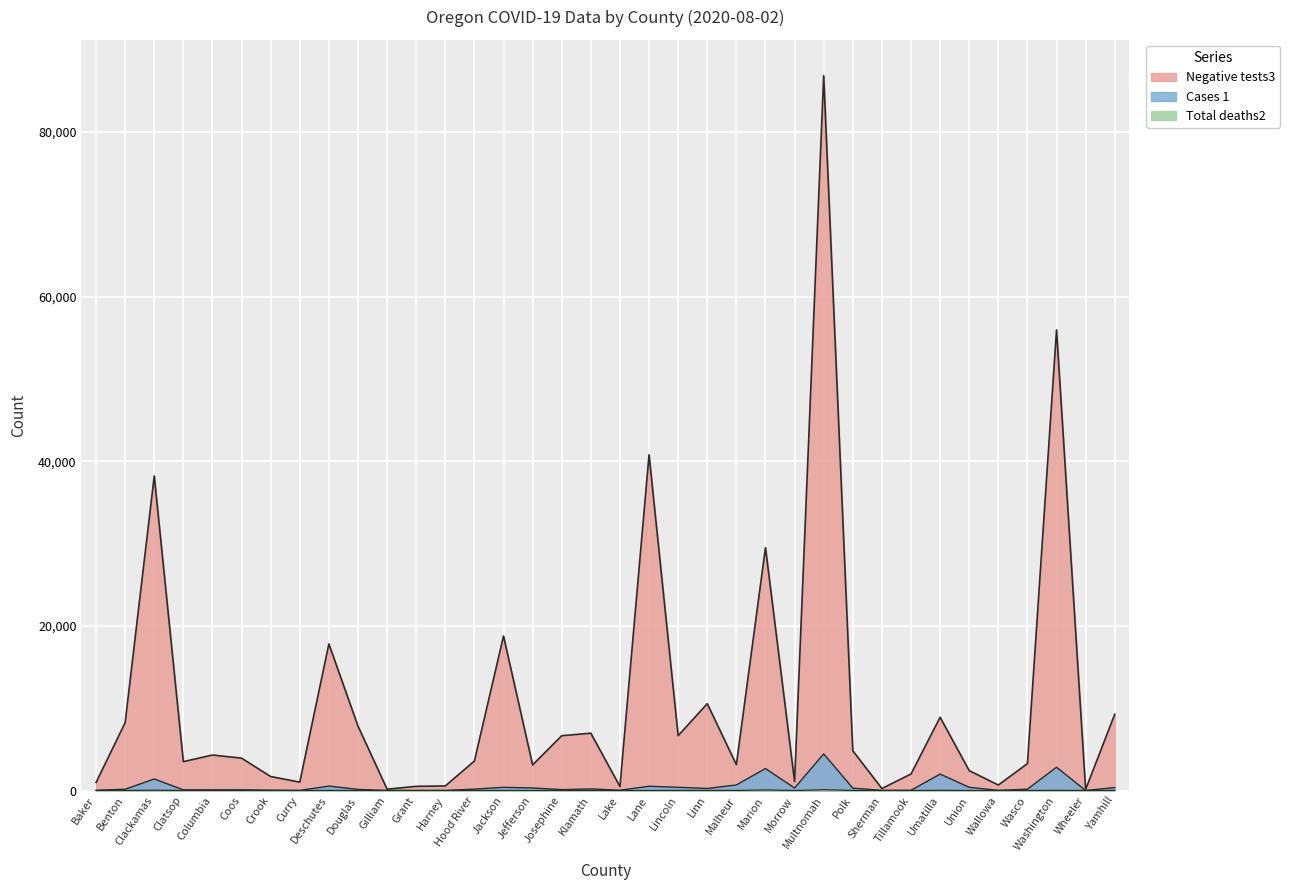

Where is Negative tests3 nearest to the value 43489?

Lane